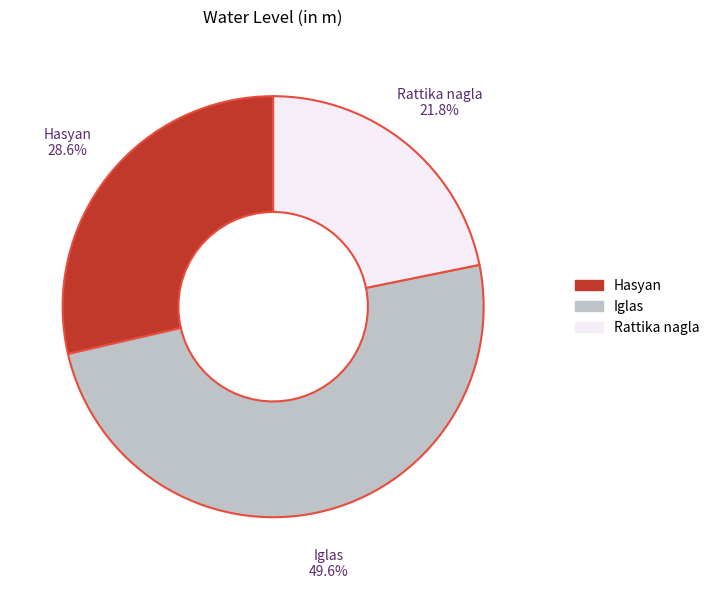

Rank the categories by value from highest to lowest.

Iglas, Hasyan, Rattika nagla